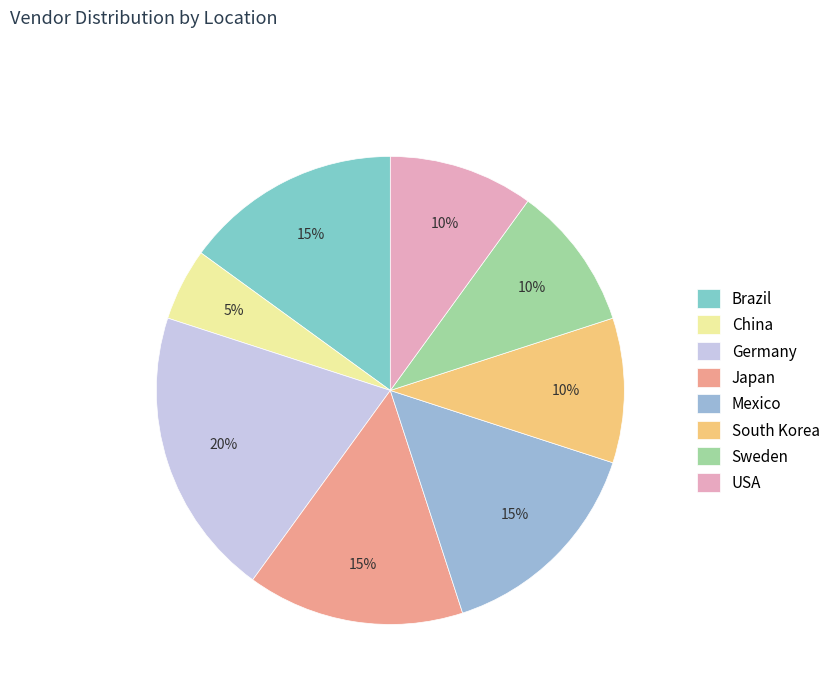

To the nearest percent, what is the difference between the Japan and China slice percentages?

10%